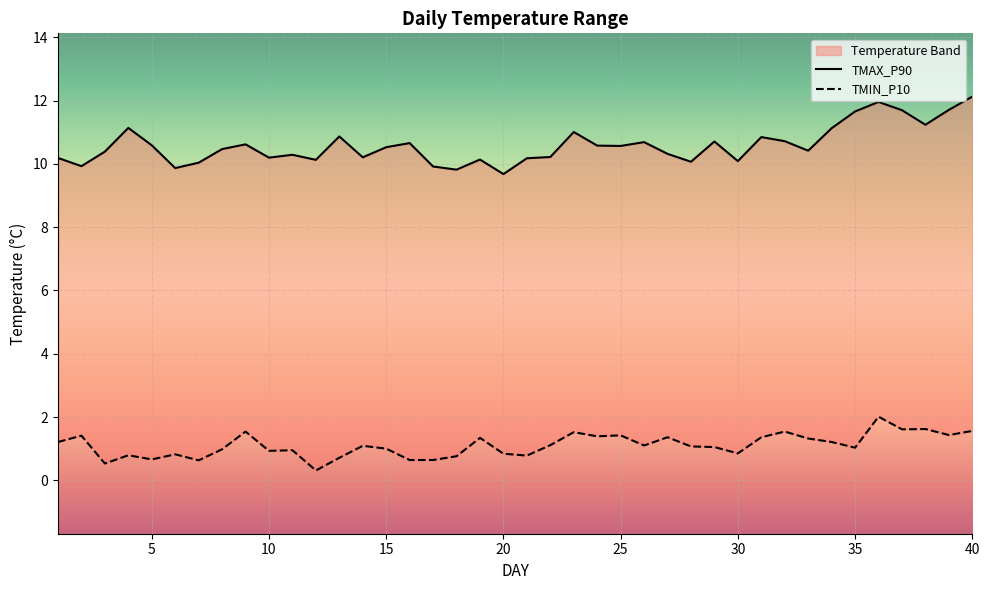

What value does the TMIN_P10 series have at 11?

0.9